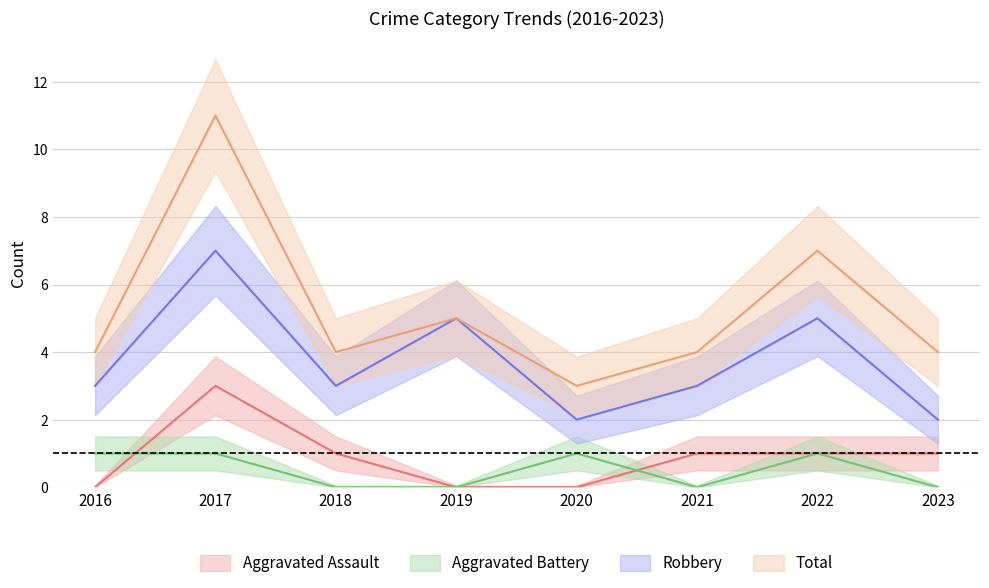

True or false: Aggravated Battery and Total cross at least once.

False